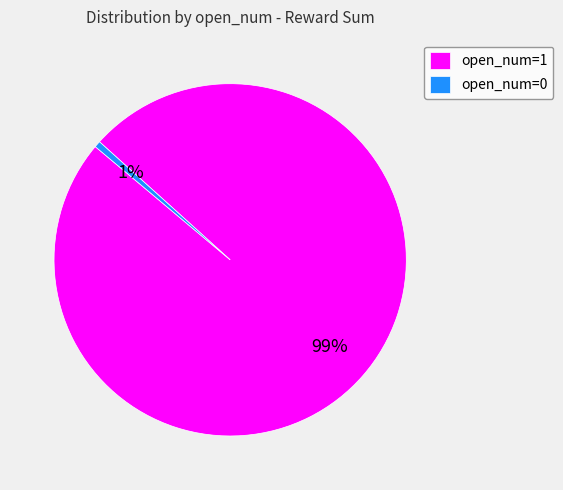

The open_num=0 slice represents 6% of the pie. True or false?

False